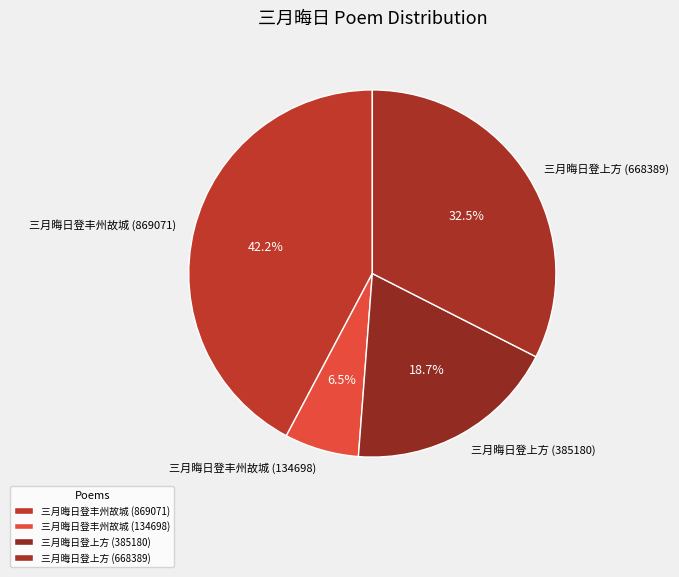

Is there any slice that represents more than half of the pie?

No